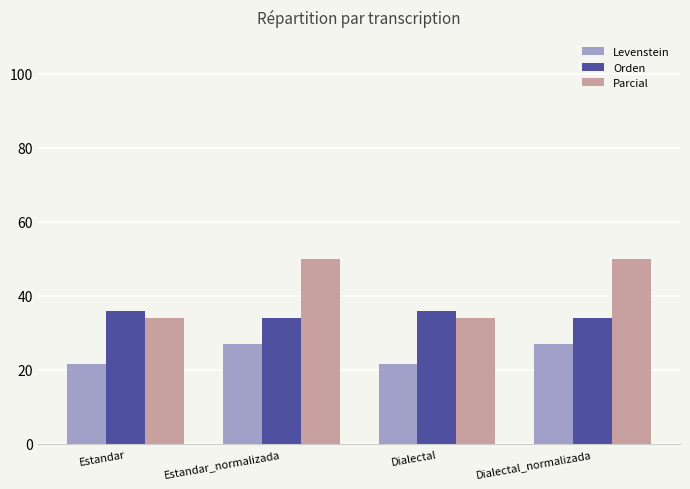

True or false: Parcial has a value of 18.6 at Estandar.

False